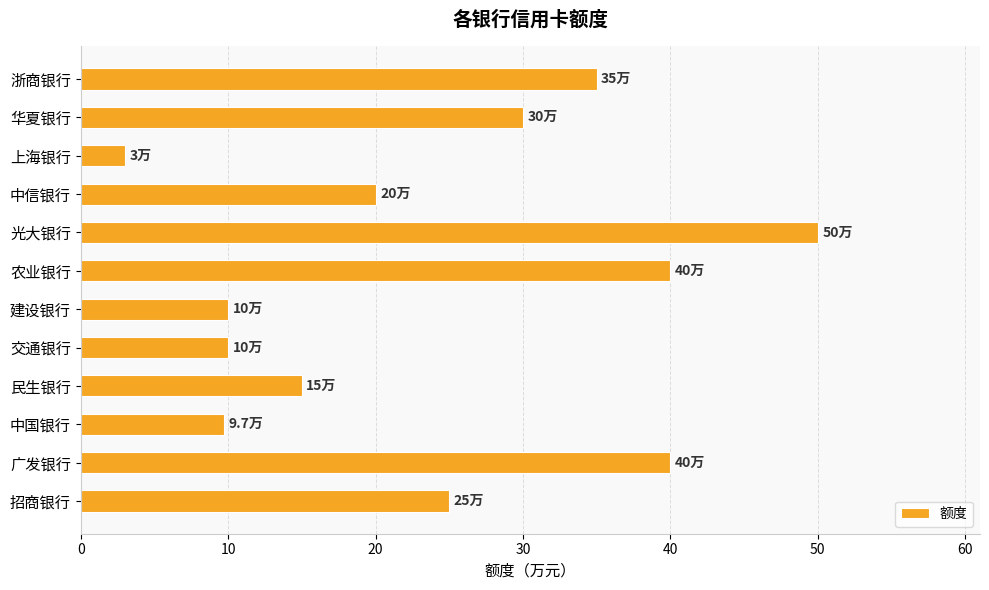

At which category does the chart reach its peak across all series?

光大银行